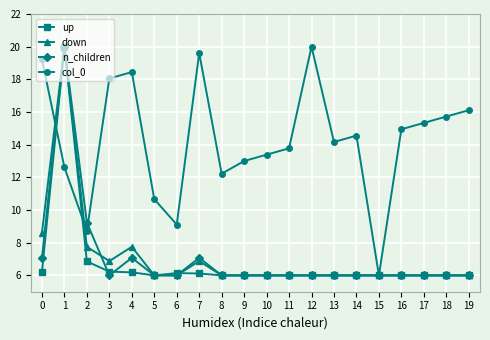

Between which two adjacent categories do col_0 and n_children first intersect?

0 and 1